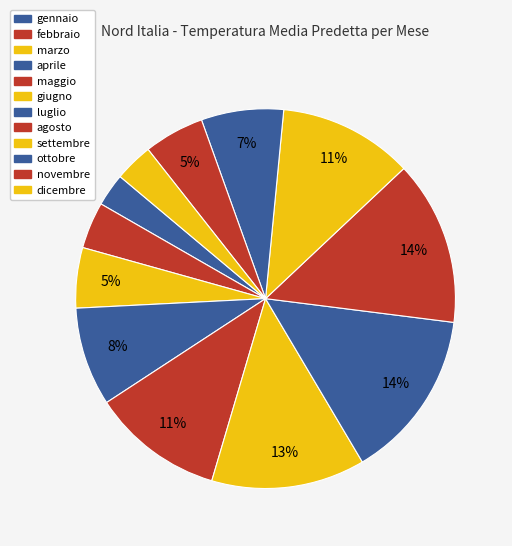

How many slices are in this pie chart?

12